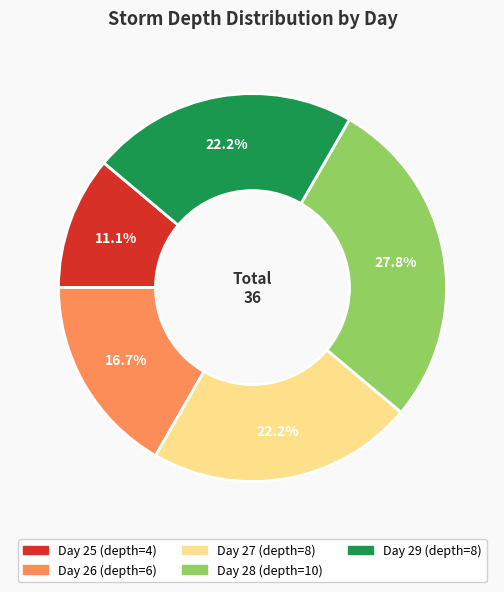

Does any single category account for the majority?

No